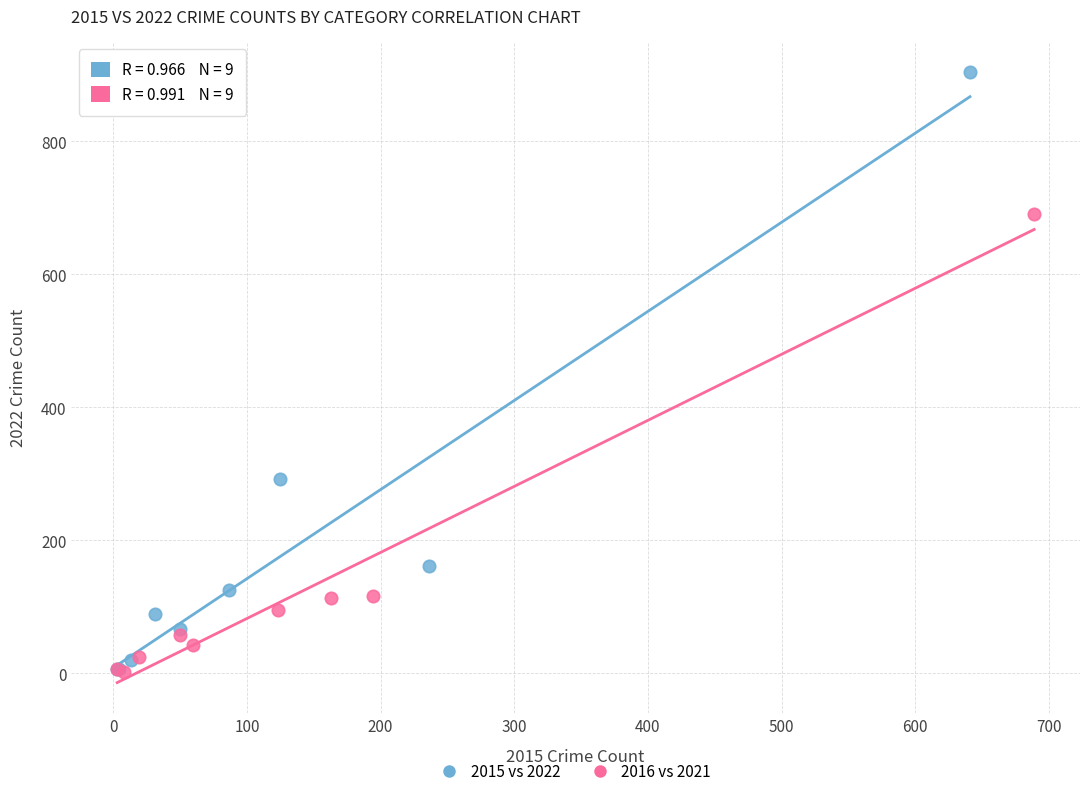

Which series reaches the maximum Y coordinate?

2015 vs 2022